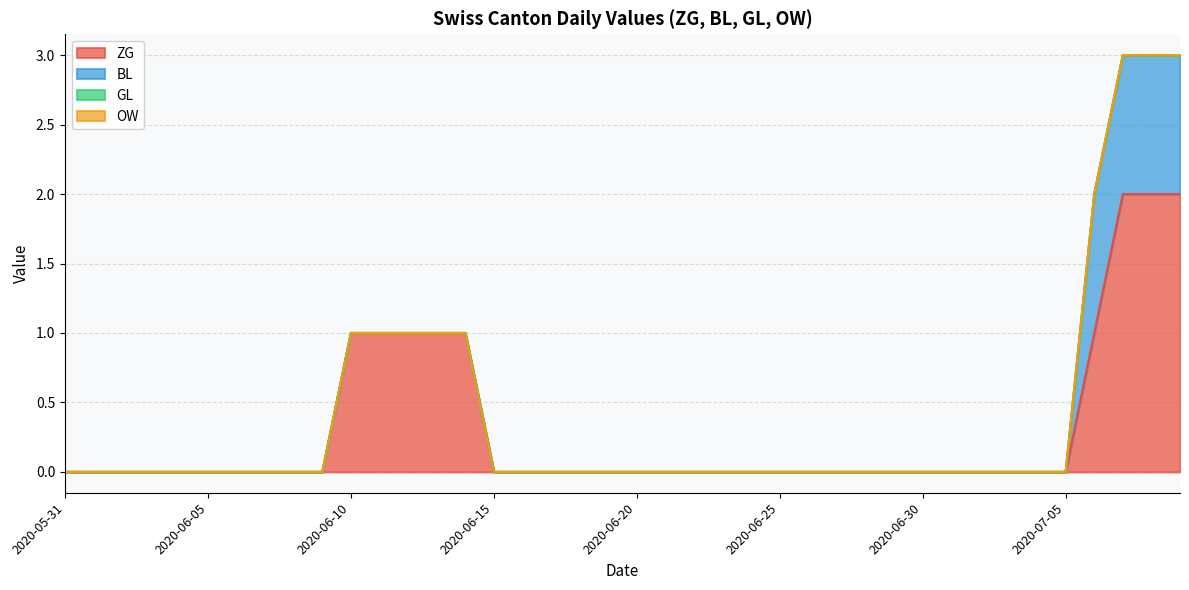

True or false: ZG and GL intersect in this chart.

False